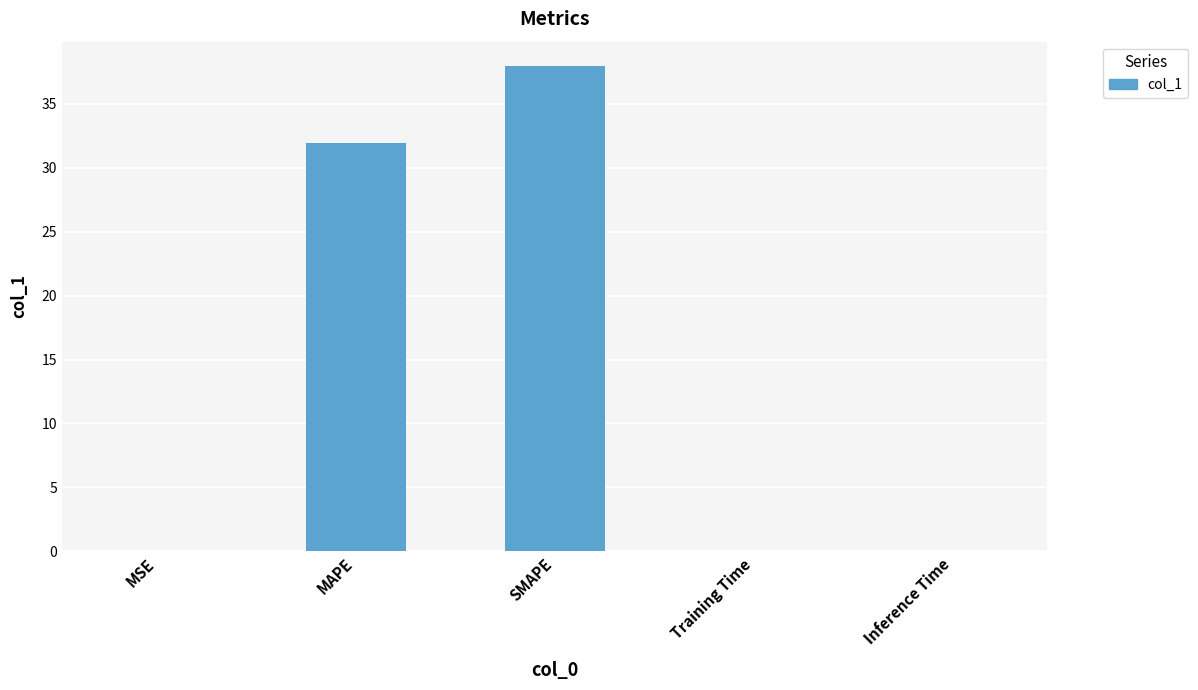

Is it true that the value at Training Time is 0.0?

True